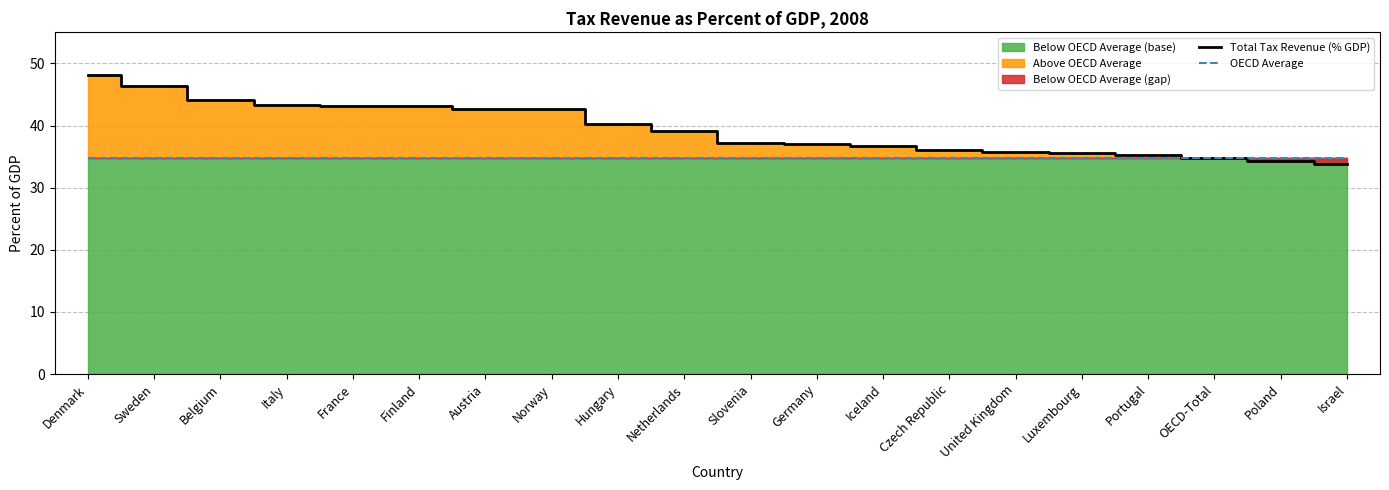

Reading right to left, list all the values displayed in this chart.

Total Tax Revenue (% GDP): Israel=33.8	Poland=34.3	OECD-Total=34.8	Portugal=35.2	Luxembourg=35.5	United Kingdom=35.7	Czech Republic=36.0	Iceland=36.8	Germany=37.0	Slovenia=37.2	Netherlands=39.1	Hungary=40.2	Norway=42.6	Austria=42.7	Finland=43.1	France=43.2	Italy=43.3	Belgium=44.2	Sweden=46.3	Denmark=48.2
OECD Average: Israel=34.8	Poland=34.8	OECD-Total=34.8	Portugal=34.8	Luxembourg=34.8	United Kingdom=34.8	Czech Republic=34.8	Iceland=34.8	Germany=34.8	Slovenia=34.8	Netherlands=34.8	Hungary=34.8	Norway=34.8	Austria=34.8	Finland=34.8	France=34.8	Italy=34.8	Belgium=34.8	Sweden=34.8	Denmark=34.8